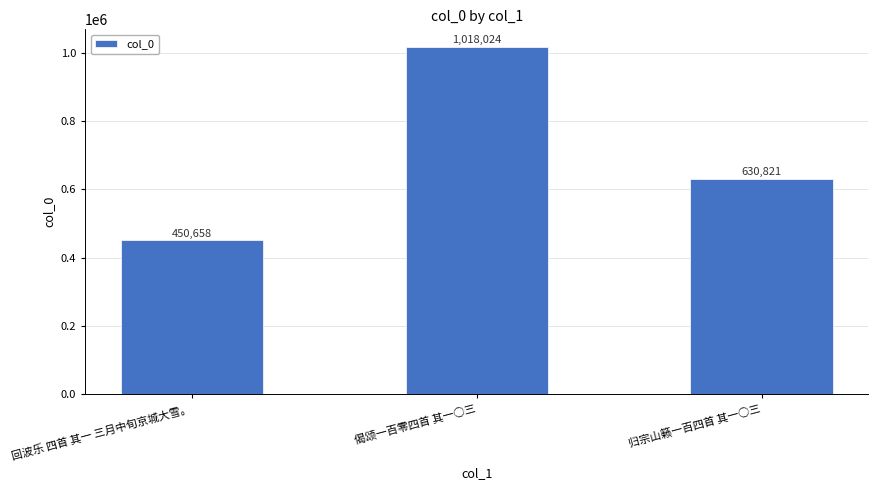

Reading left to right, list all the values displayed in this chart.

回波乐 四首 其一 三月中旬京城大雪。=450658	偈颂一百零四首 其一○三=1018024	归宗山籁一百四首 其一○三=630821